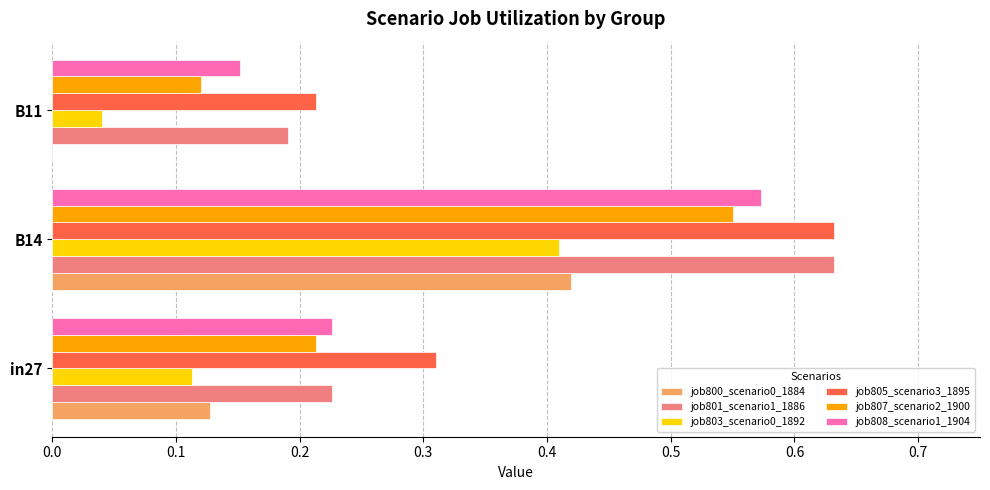

Between in27 and B14, which series saw the biggest shift?

job801_scenario1_1886